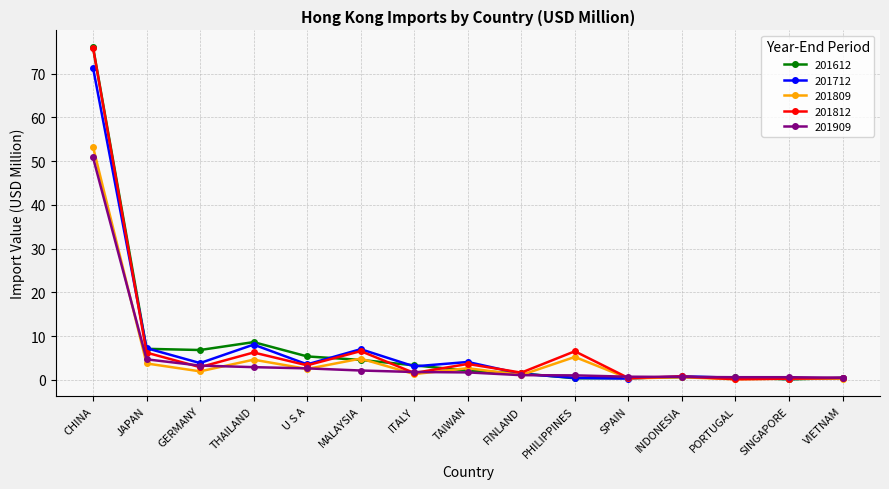

At which category is the sum across all series the highest?

CHINA